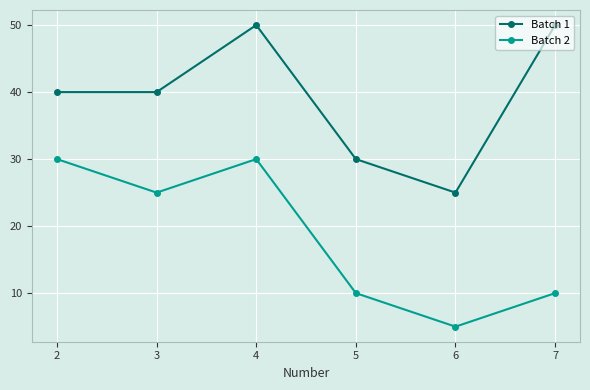

True or false: Batch 1 and Batch 2 intersect in this chart.

False